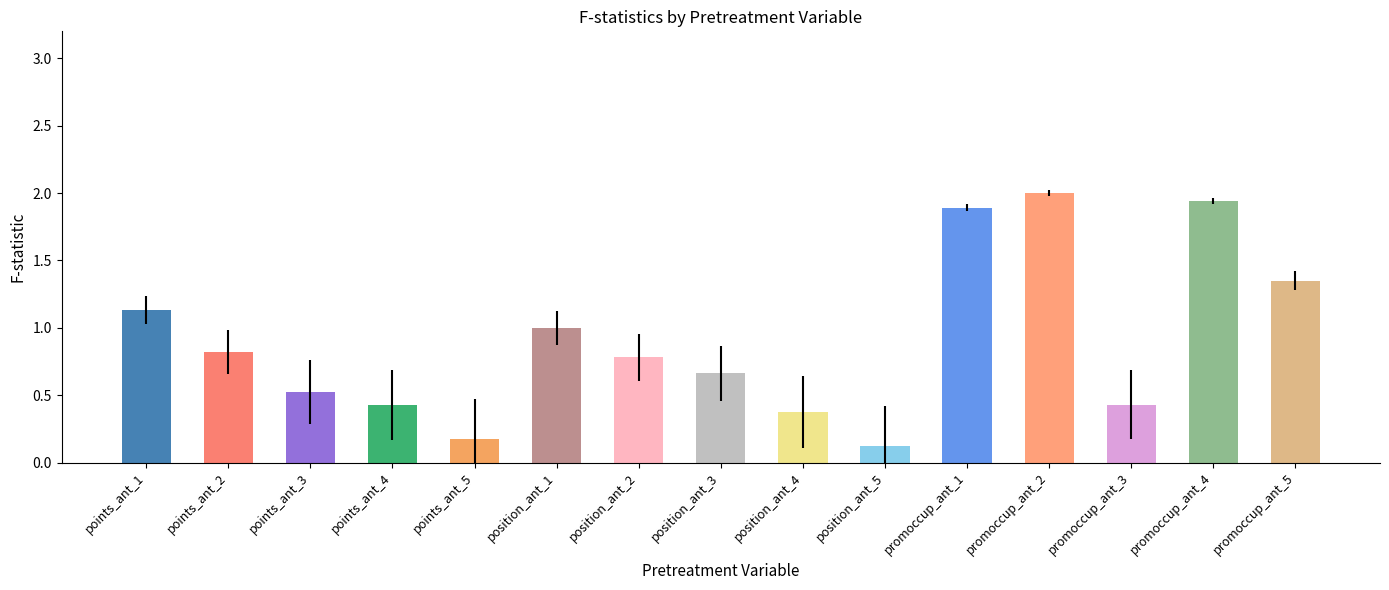

What is the label of the 14th bar from the right?

points_ant_2